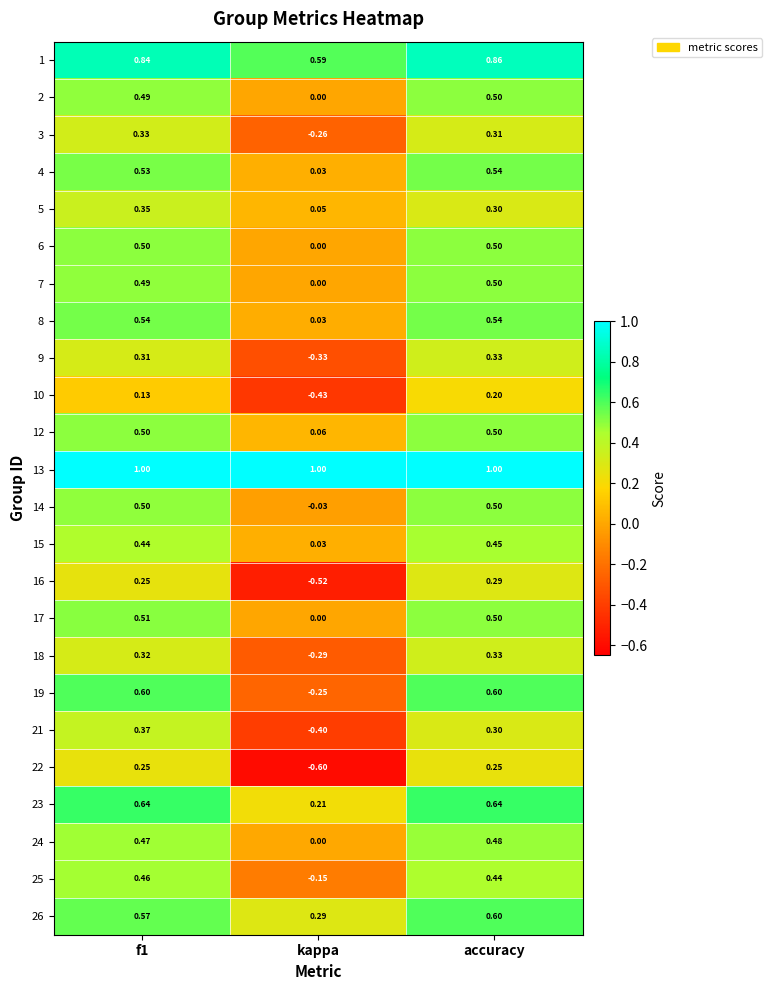

Where is 19 nearest to the value 0?

kappa